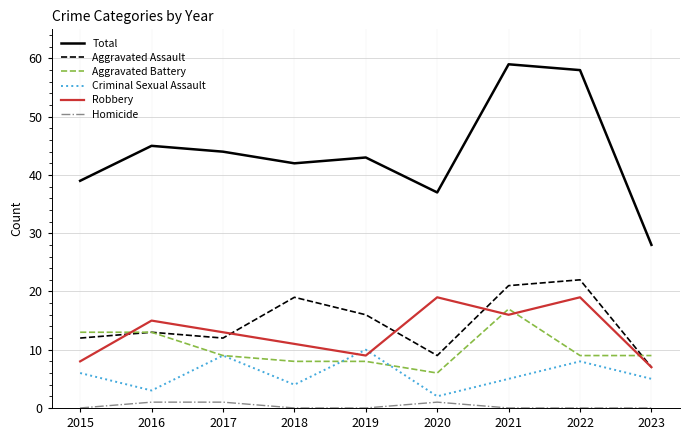

Is the value of Aggravated Assault at 2023 greater than the value of Robbery at 2020?

No